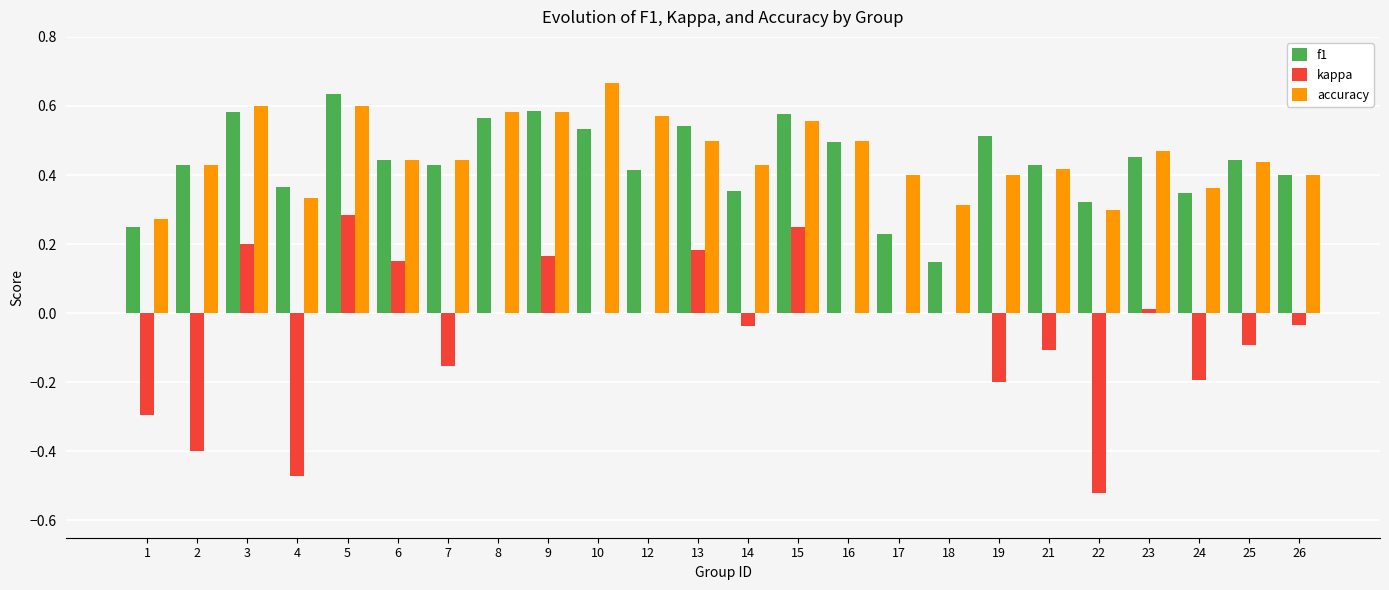

The value of kappa at 1 is -0.2. True or false?

False